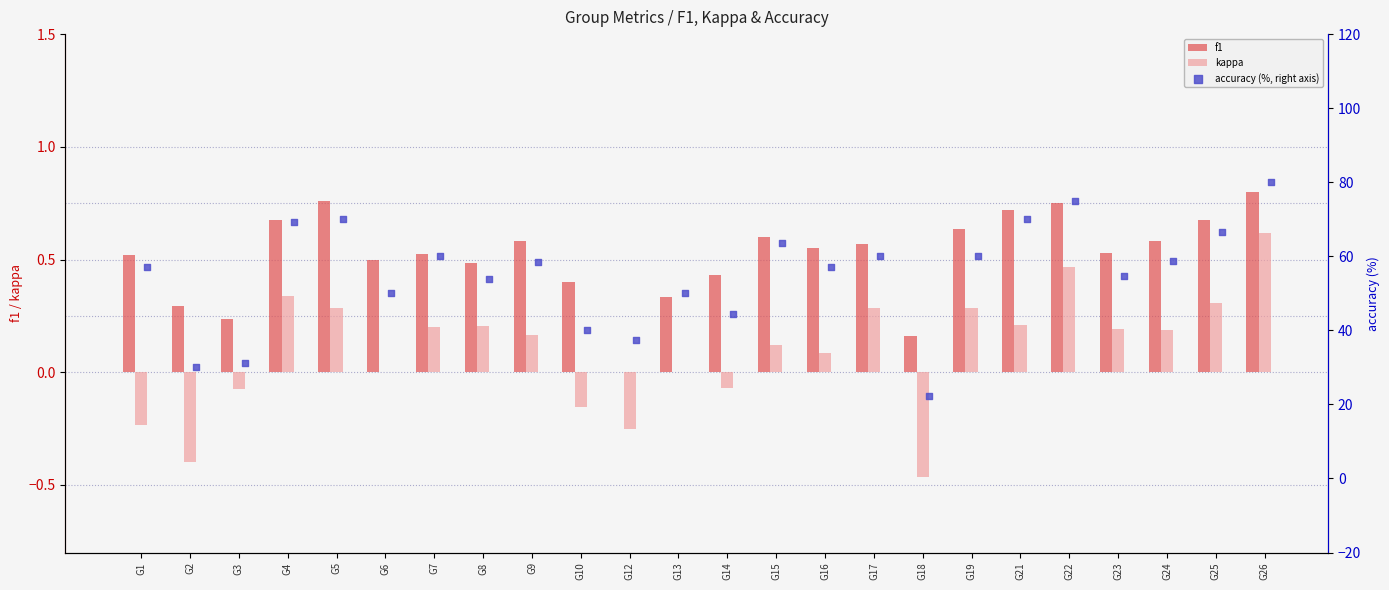

Which series has the largest total across all categories?

accuracy (%, right axis)